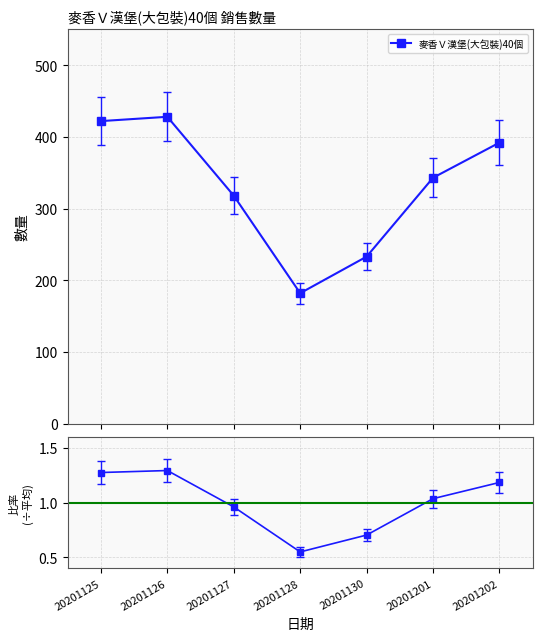

How many lines are shown in the chart?

1